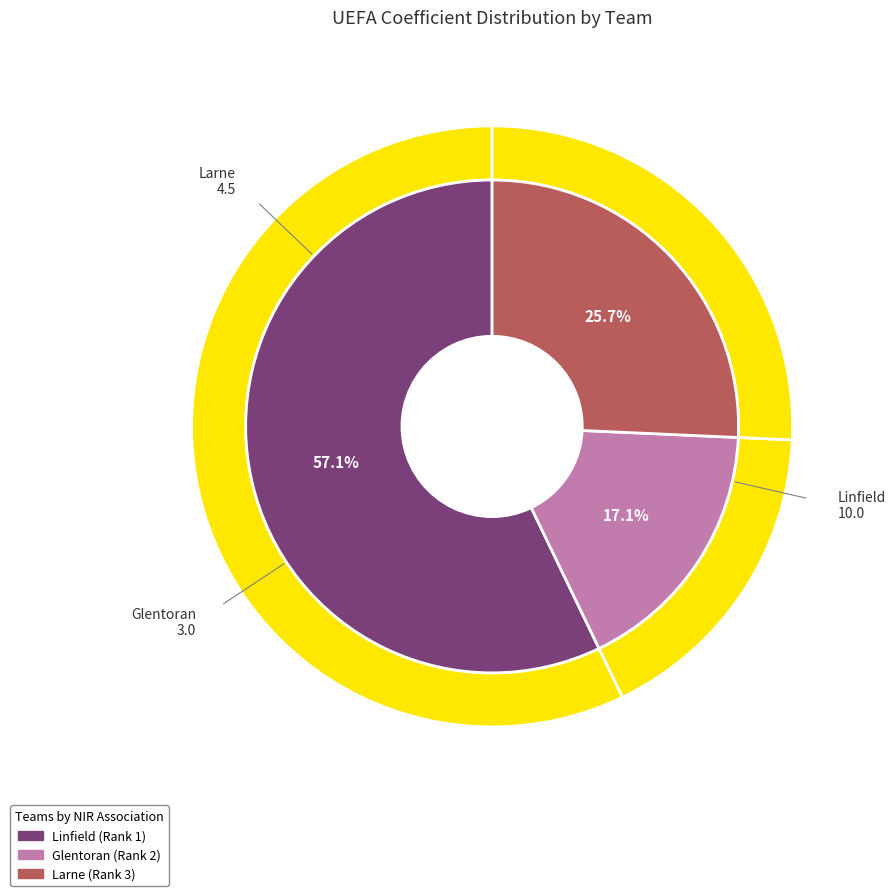

Is the sum of Linfield and Glentoran greater than half?

Yes